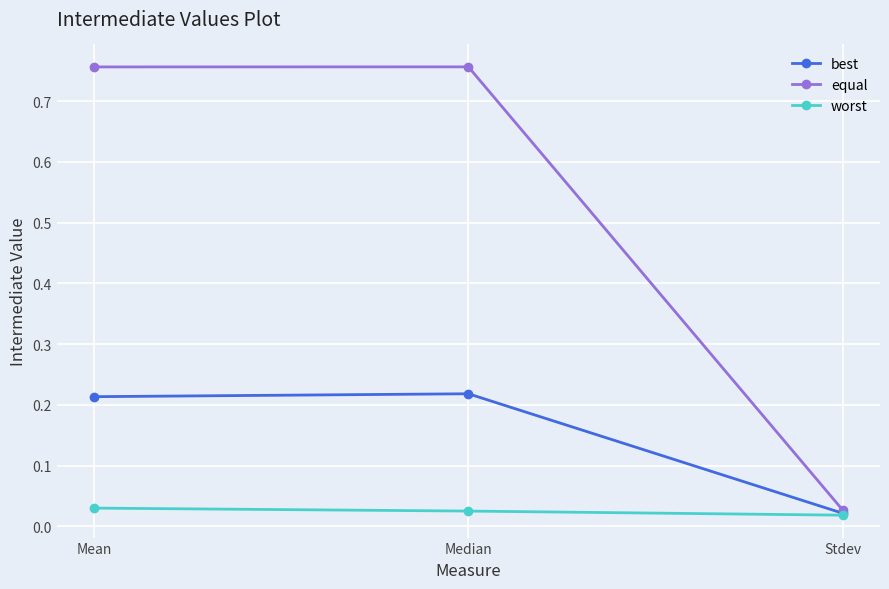

What is the label of the 1st point from the left?

Mean